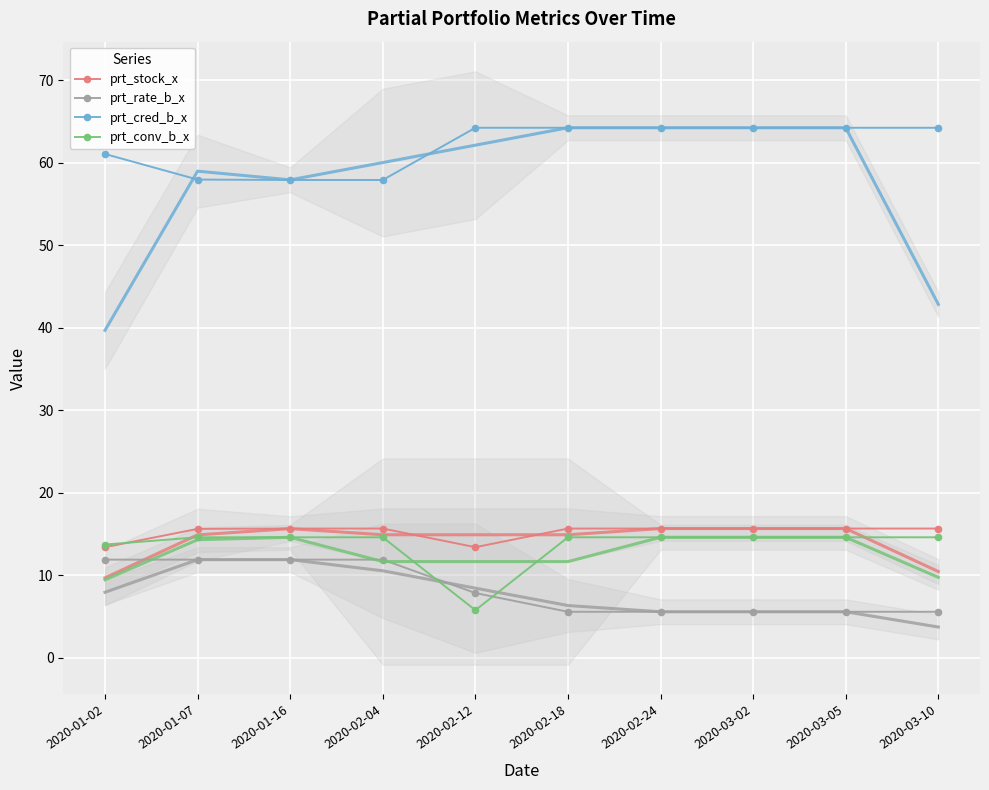

Reading left to right, transcribe all the data shown in this chart.

prt_stock_x: 13.4	15.6	15.6	15.6	13.4	15.6	15.6	15.6	15.6	15.6
prt_rate_b_x: 11.9	11.9	11.9	11.9	7.8	5.5	5.5	5.5	5.5	5.5
prt_cred_b_x: 61.0	58.0	57.9	57.9	64.2	64.2	64.2	64.2	64.2	64.2
prt_conv_b_x: 13.7	14.6	14.6	14.6	5.7	14.6	14.6	14.6	14.6	14.6